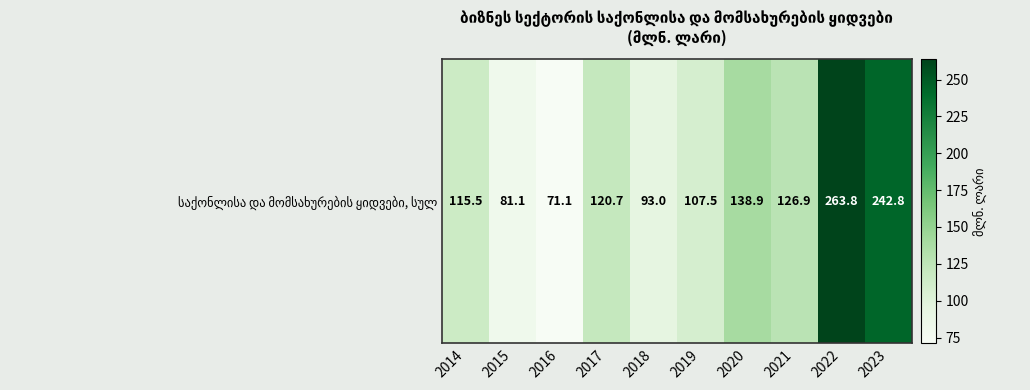

Approximately how many times larger is the value at 2016 compared to 2017?

0.6